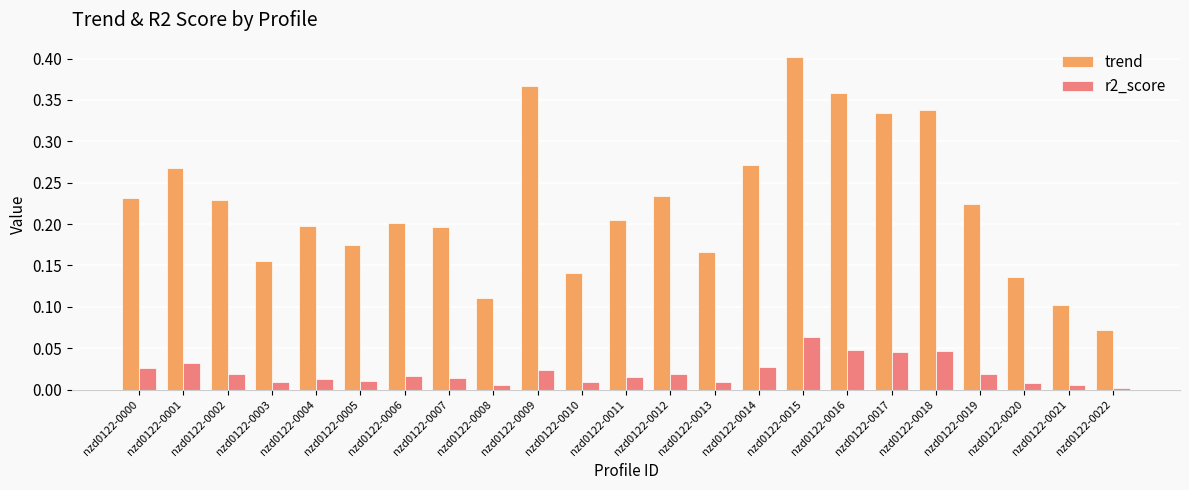

At which category is the sum across all series the highest?

nzd0122-0015